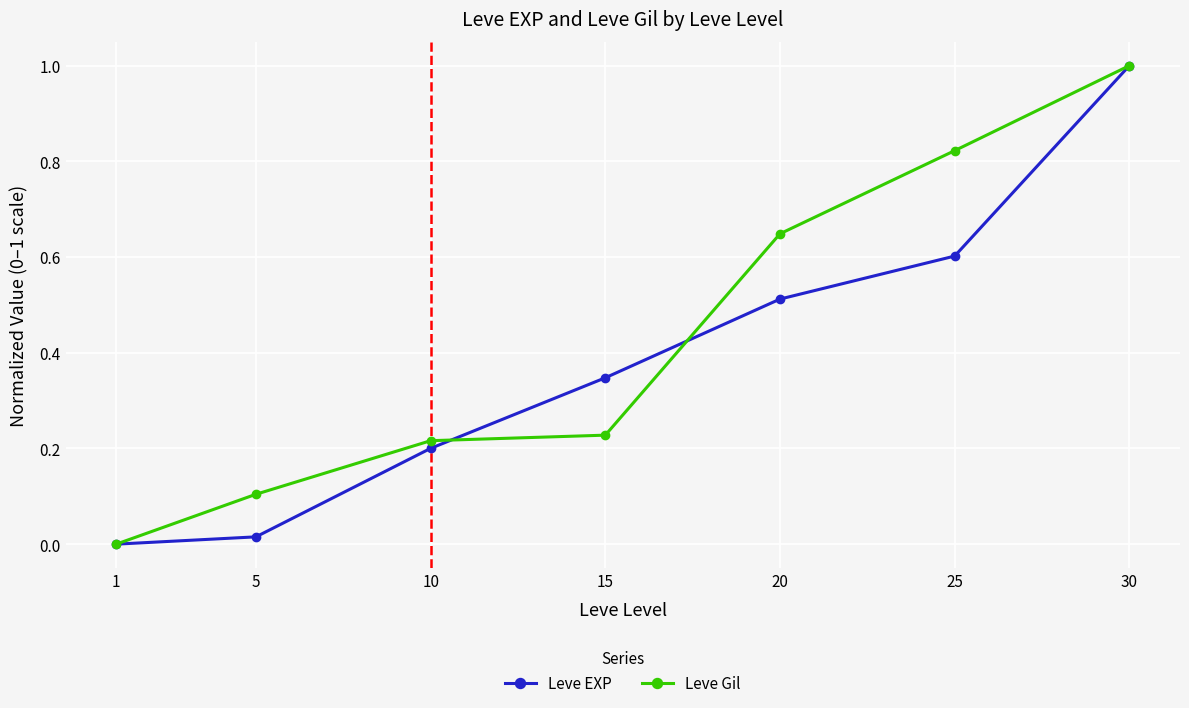

What are all the series names shown in the legend?

Leve EXP, Leve Gil